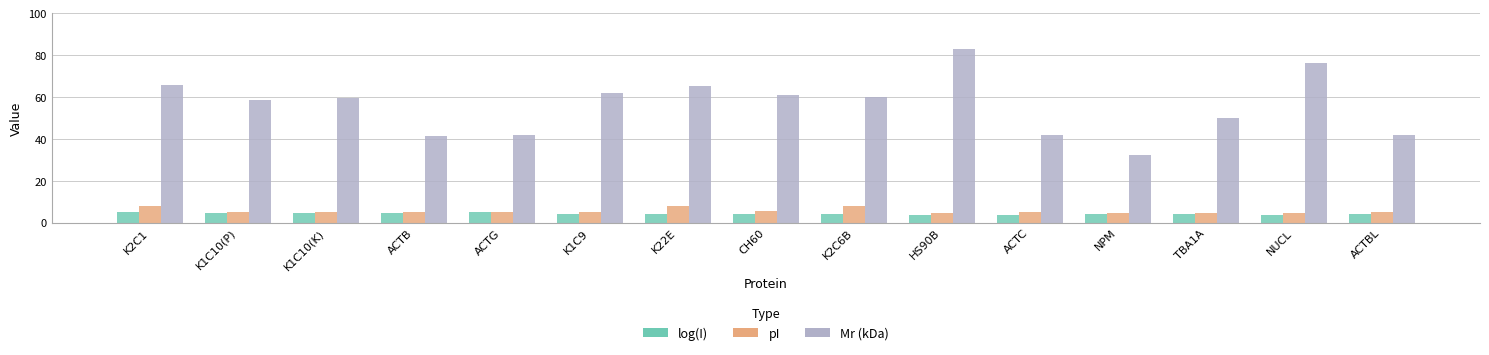

What is the total value across all series at K22E?

77.9